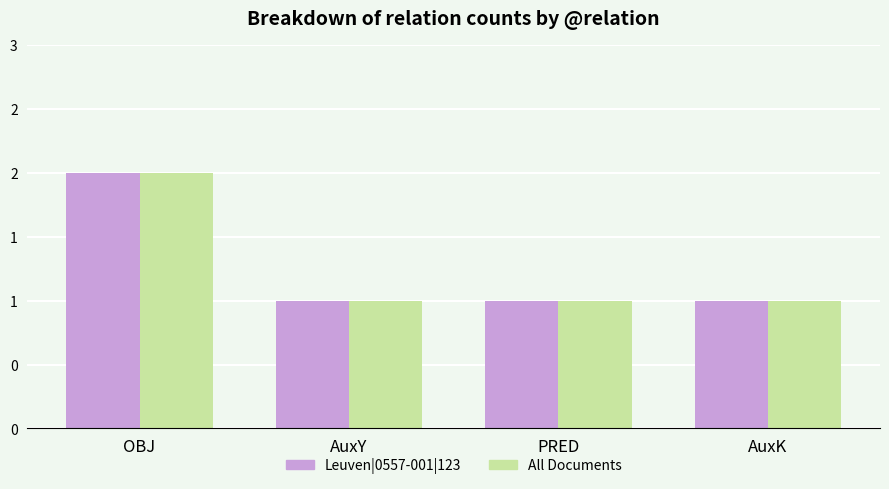

Between OBJ and PRED, which series saw the biggest shift?

Leuven|0557-001|123